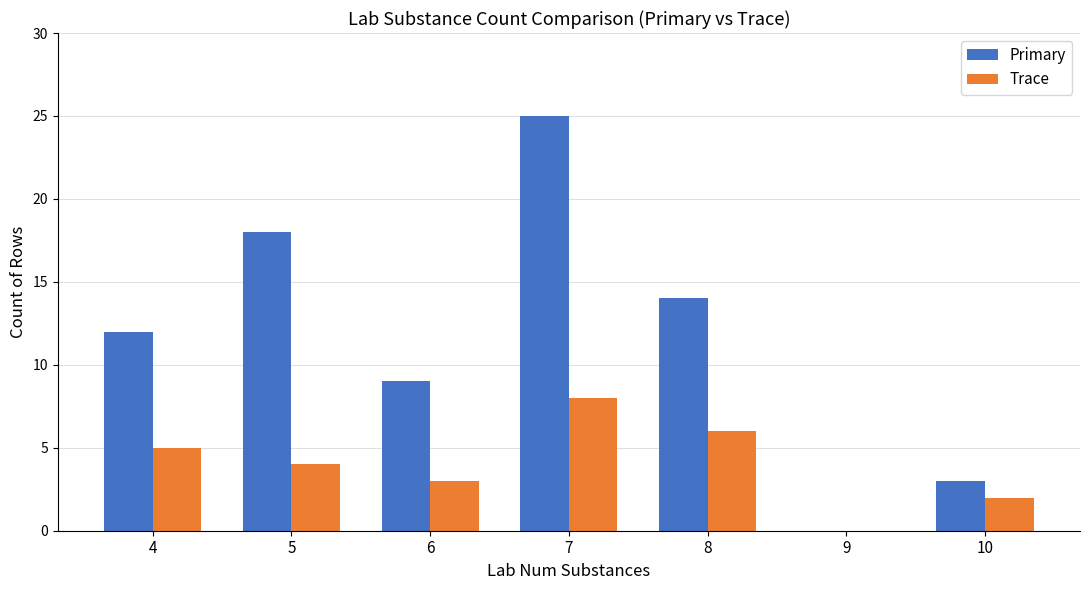

How many series are shown in this chart?

2